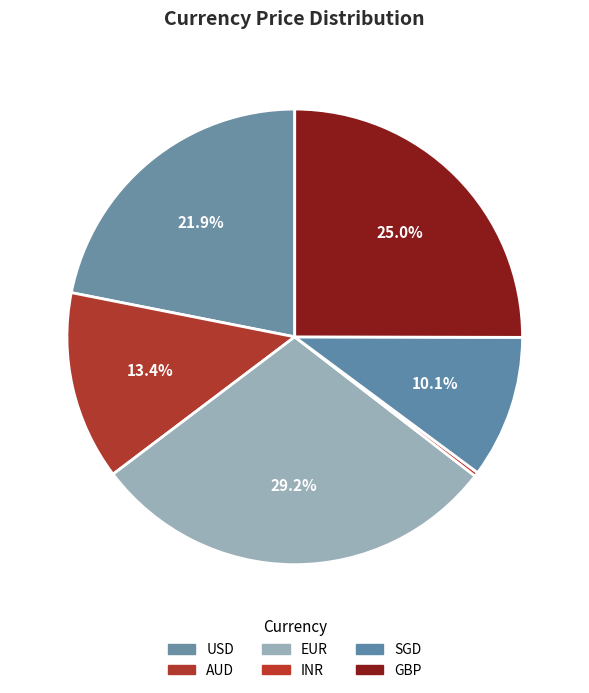

To the nearest percent, what is the difference between the largest and smallest slice percentages?

29%